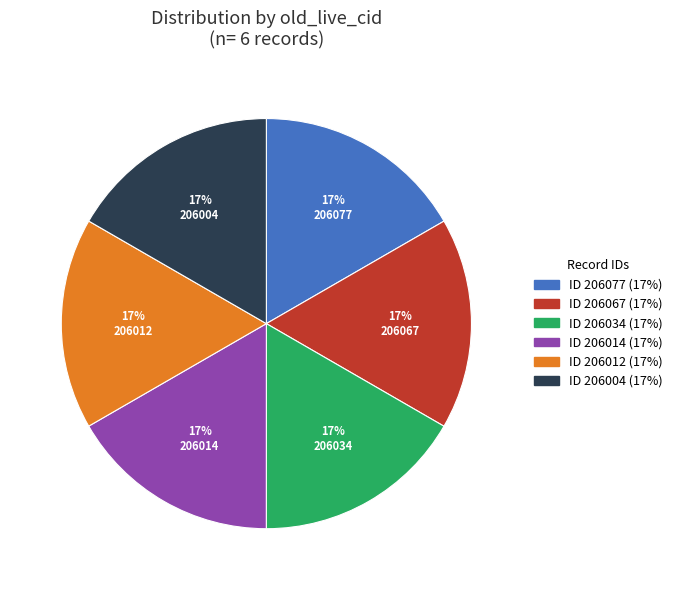

Do 206067 and 206014 together represent more than half of the pie?

No